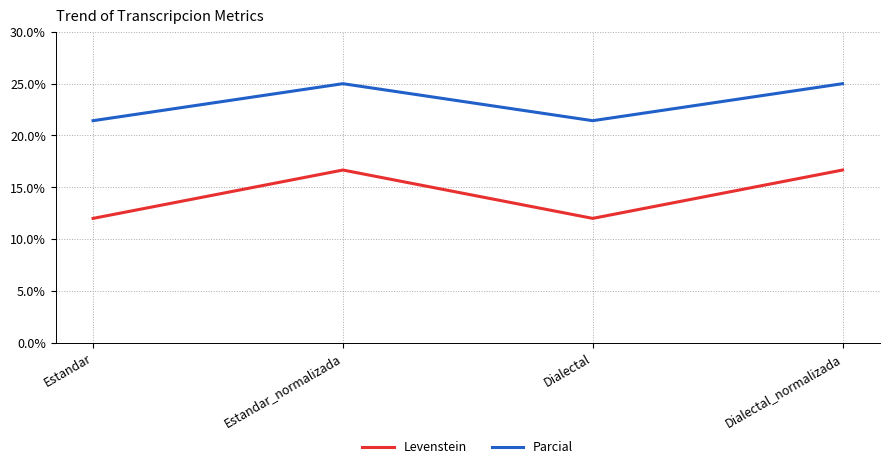

How many distinct data groups are displayed?

2